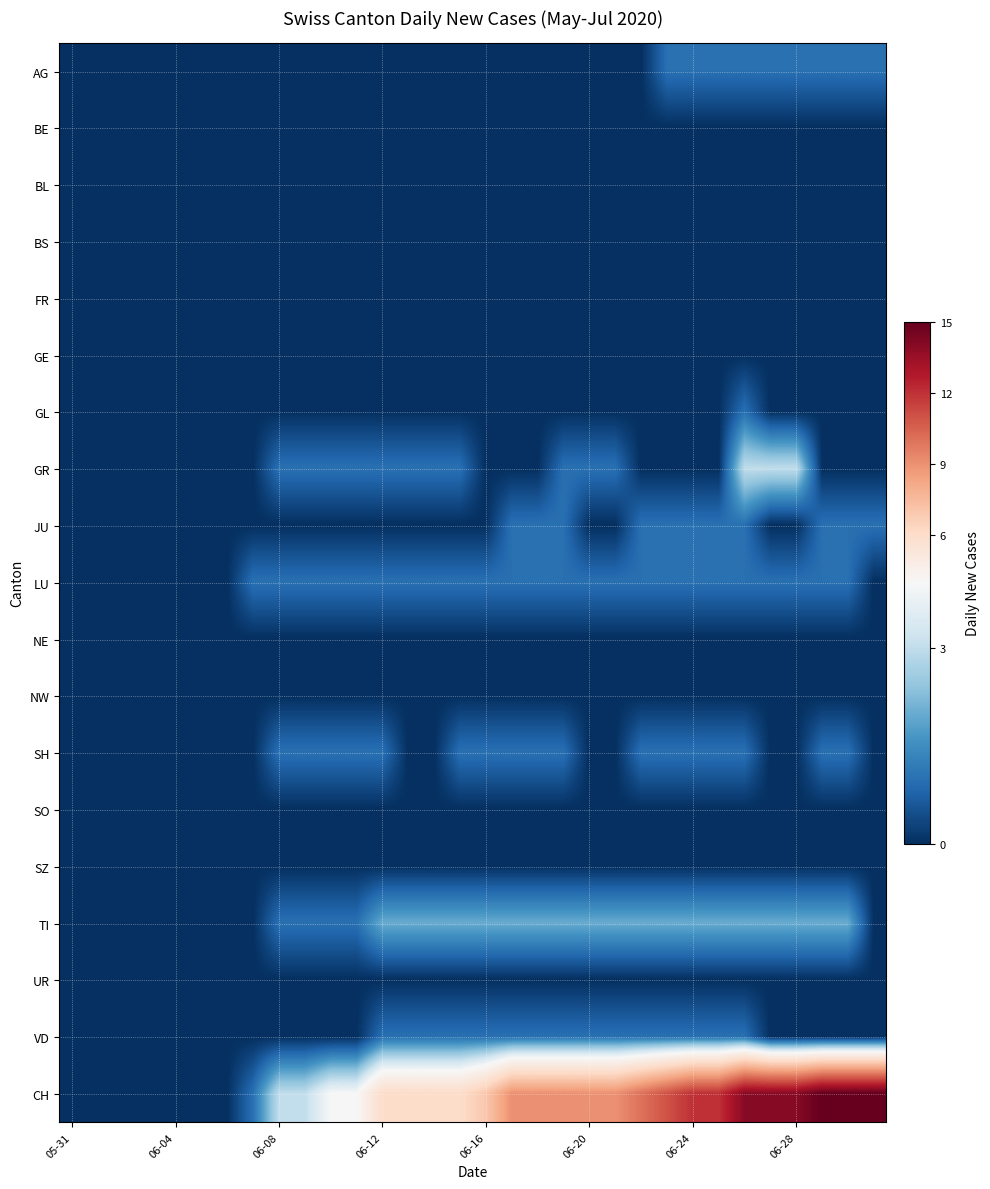

Which series has the widest spread of values?

CH